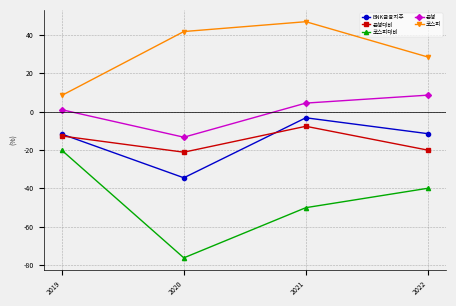

True or false: 코스피대비 has more than 0 points higher than both neighbors.

False